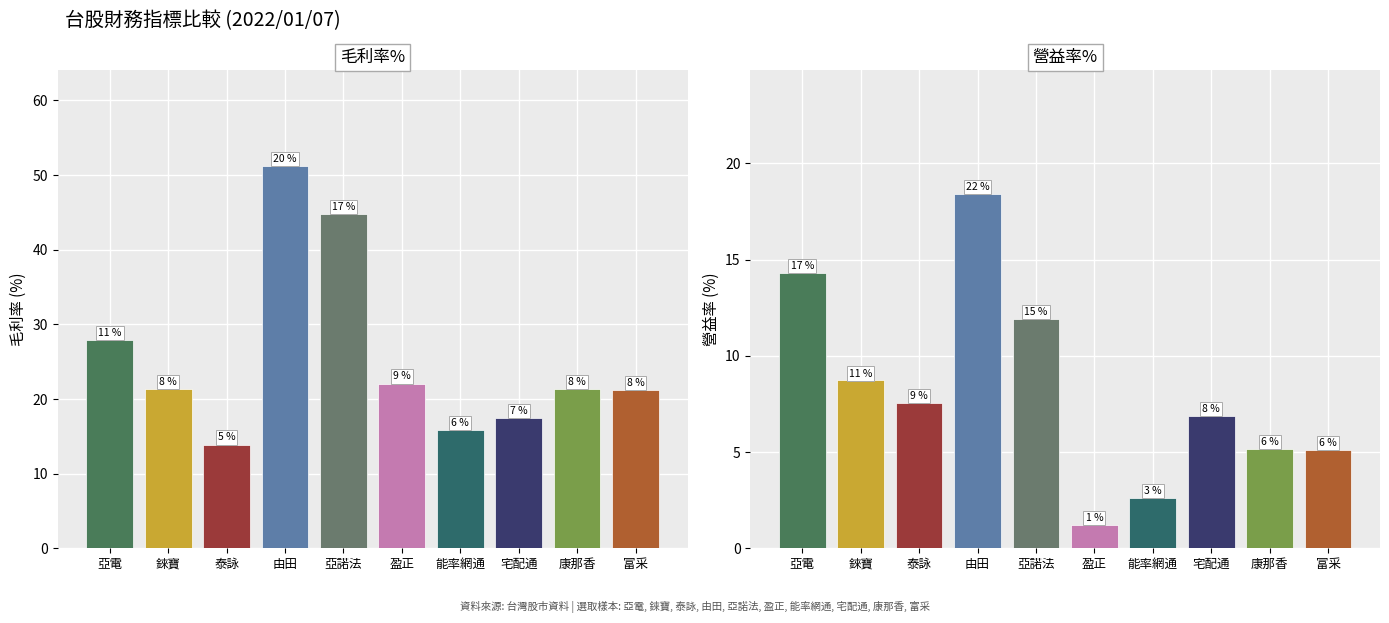

What is the sum of the 毛利率% values at 康那香 and 錸寶?

42.6